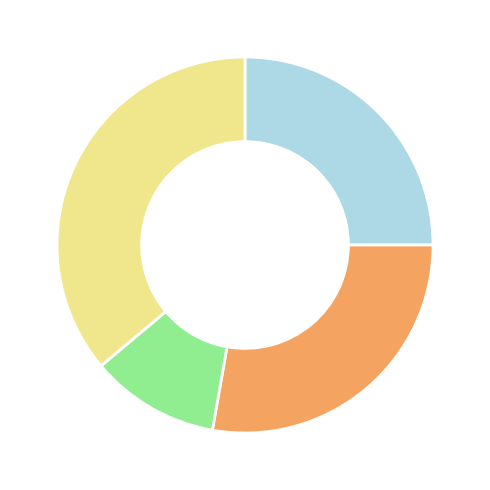

Is there any slice that represents more than half of the pie?

No